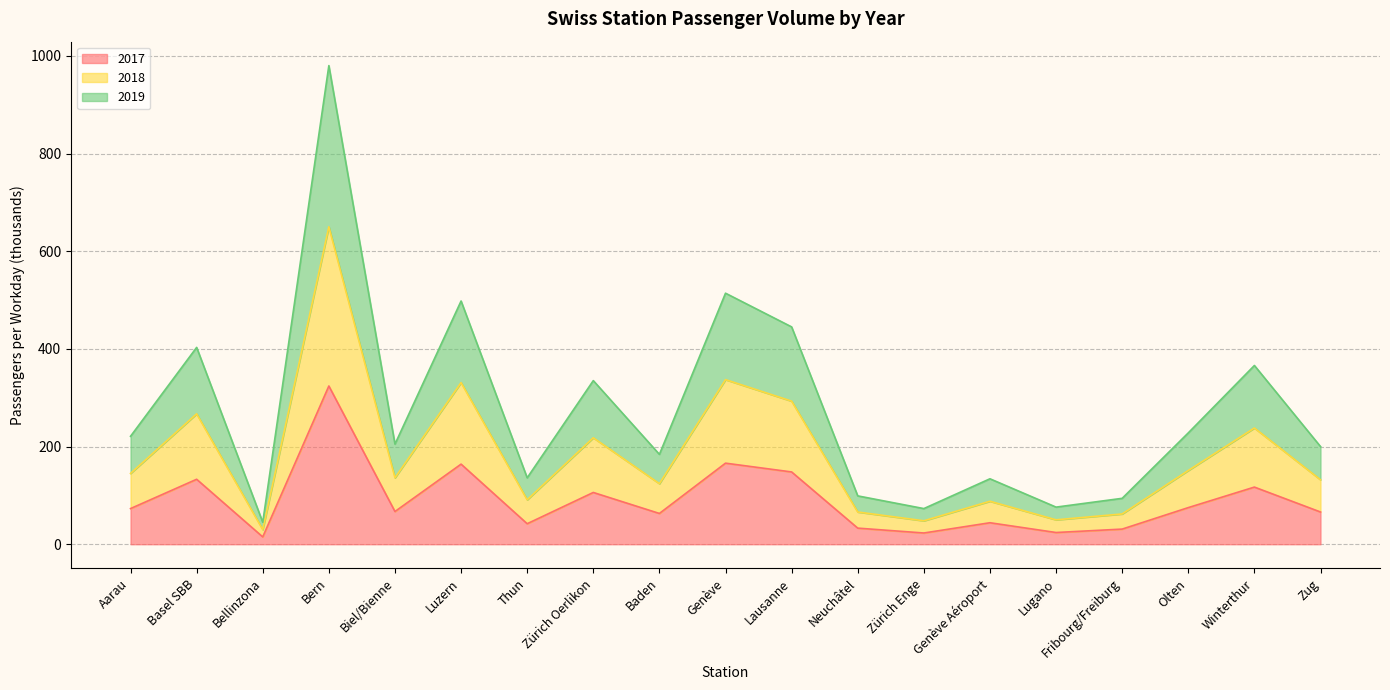

True or false: 2017 and 2018 intersect in this chart.

False